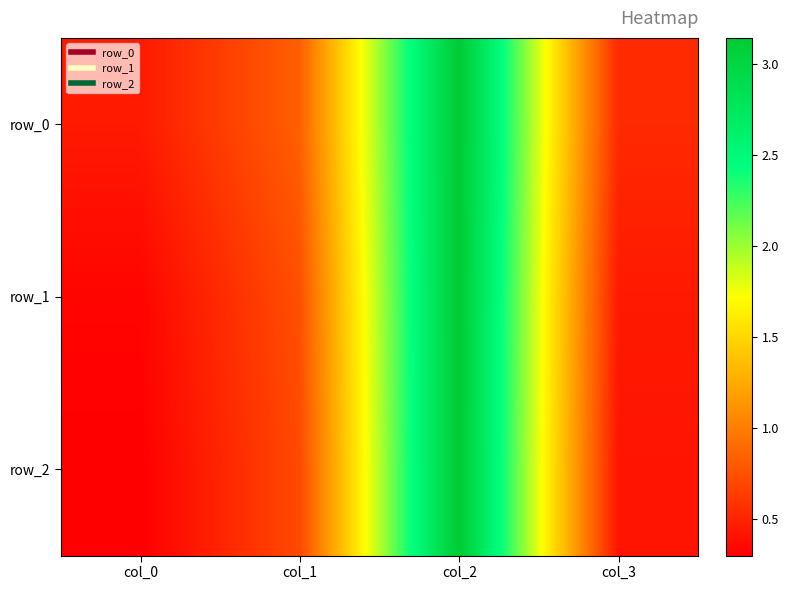

List the series in order of their peak value, lowest first.

row_2, row_1, row_0